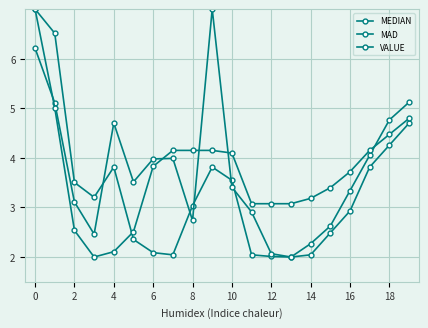

Is this an area chart (filled region under the line)?

No